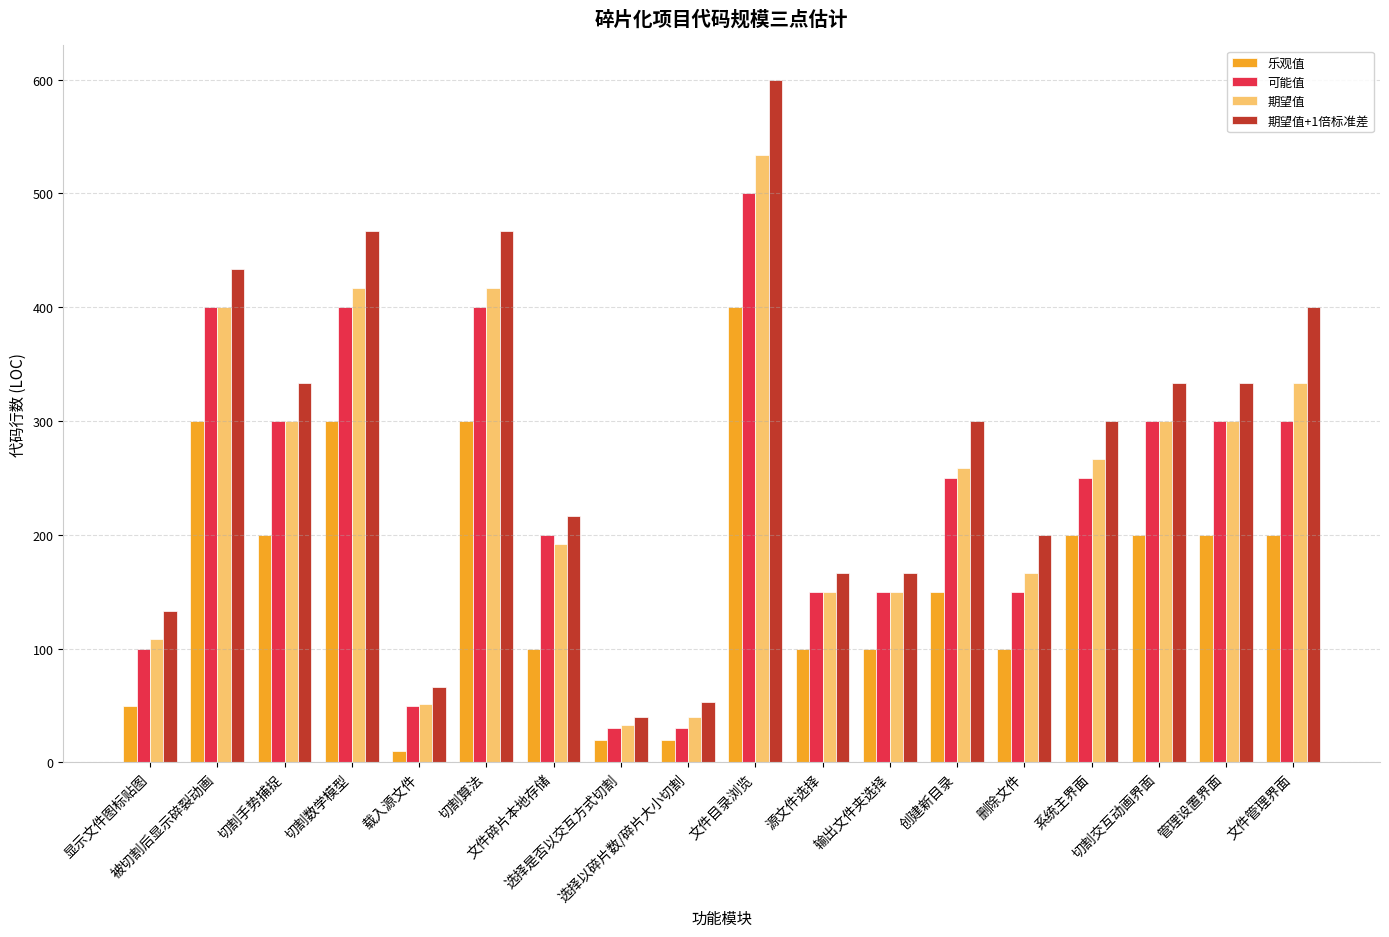

Which series has the widest spread of values?

期望值+1倍标准差